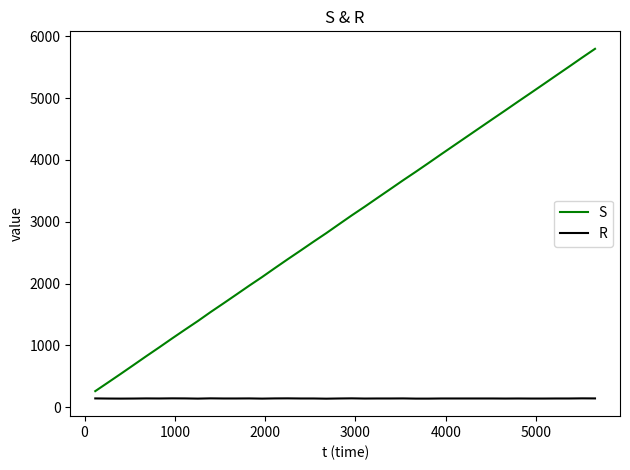

How many values in the R series are below 142?

12